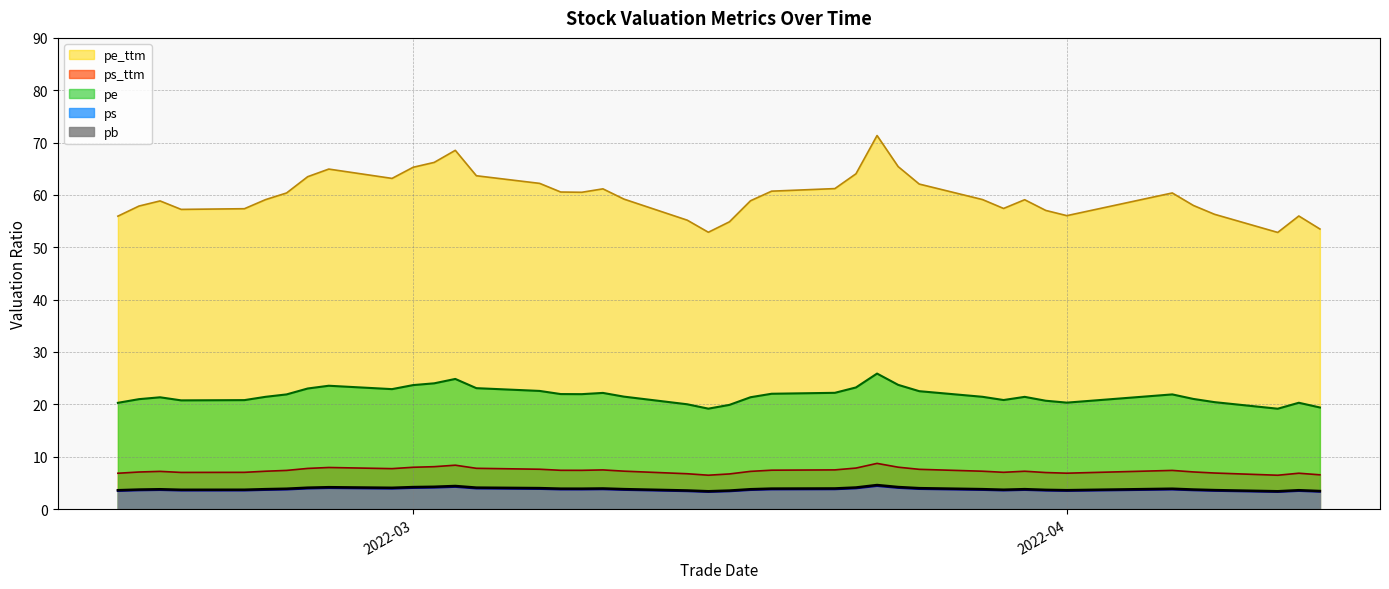

Rank the series by their maximum value, from lowest to highest.

ps, pb, ps_ttm, pe, pe_ttm